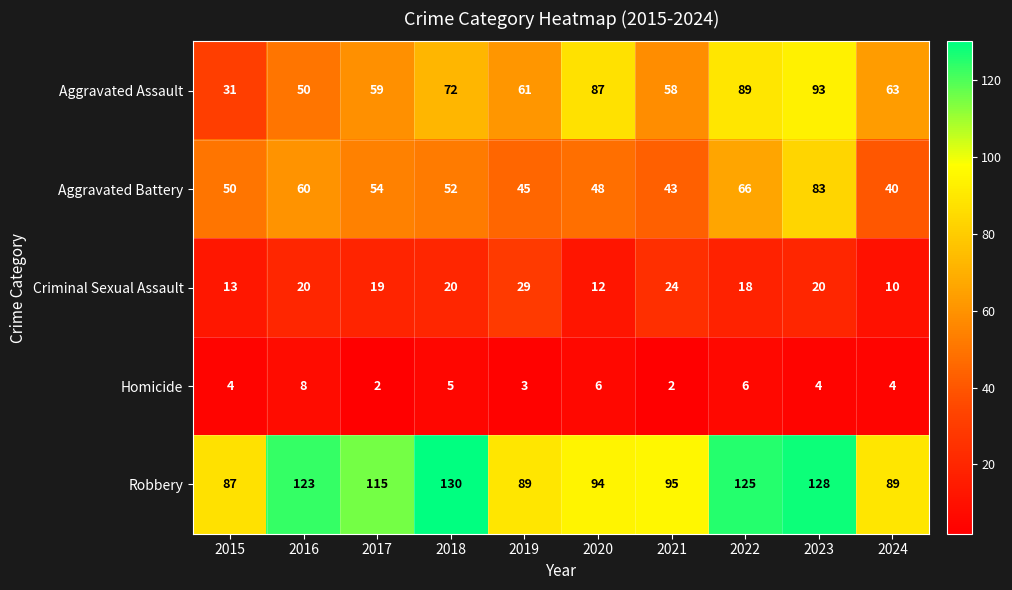

What is the average value of the Homicide series?

4